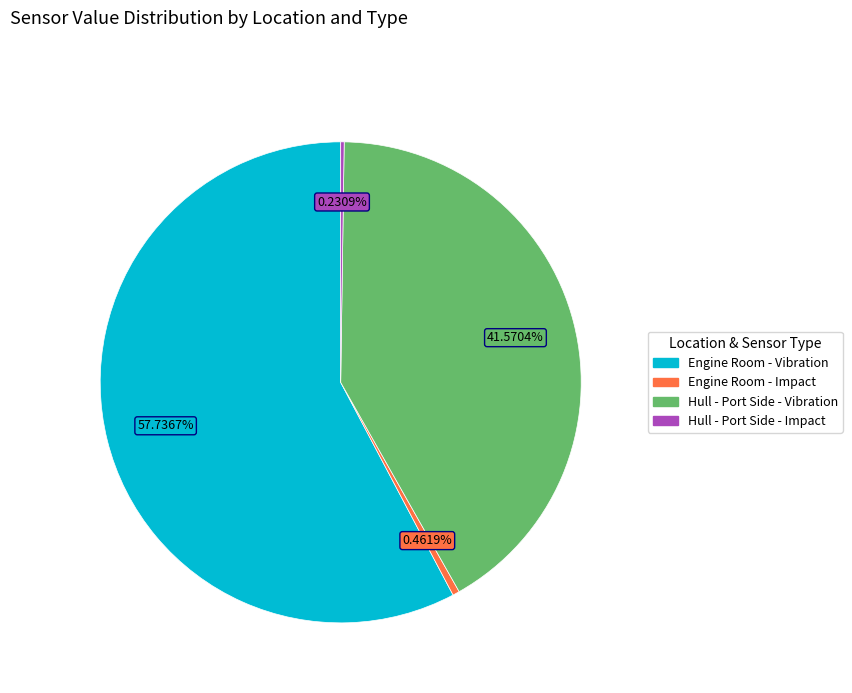

Is there a majority slice in this chart?

Yes